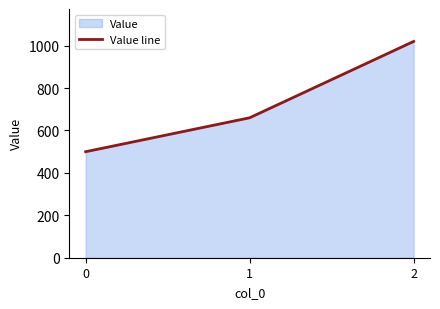

What is the value of the 2nd point from the left?

660